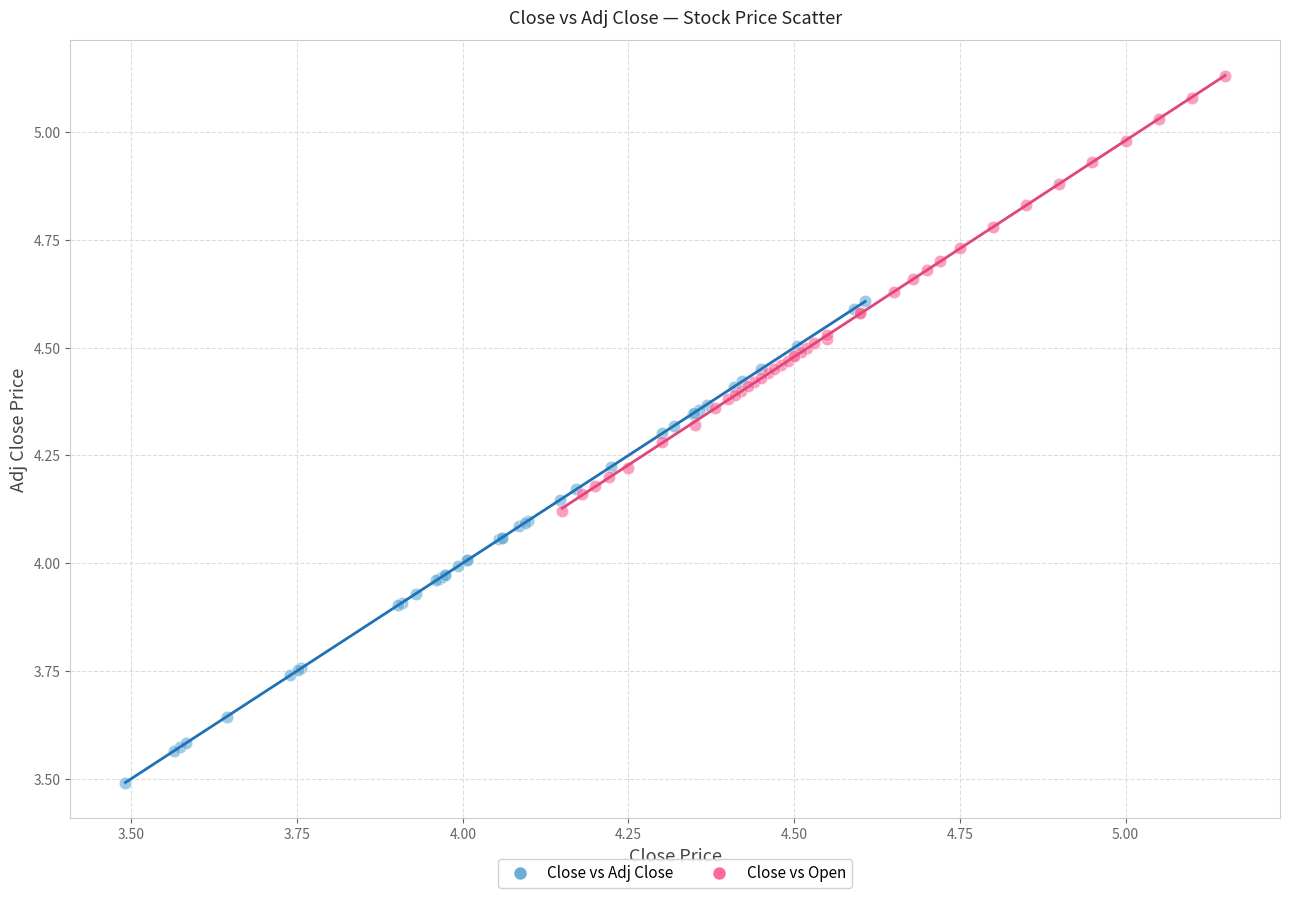

What are all the series names shown in the legend?

Close vs Adj Close, Close vs Open